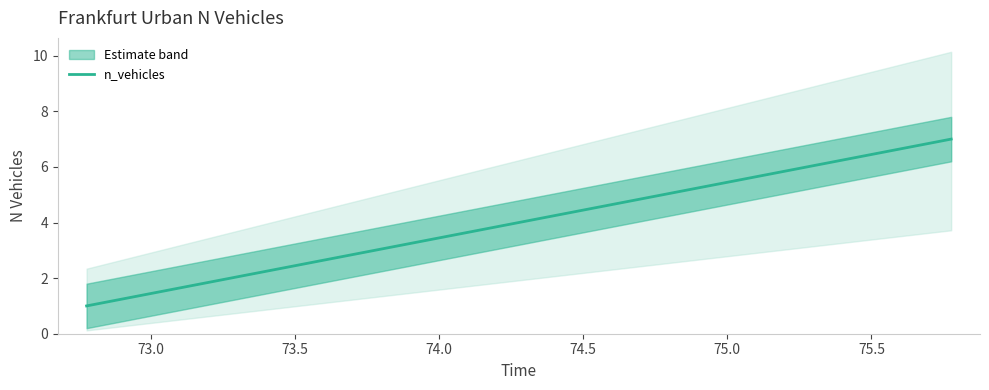

The value at 73.5 is 1. True or false?

False